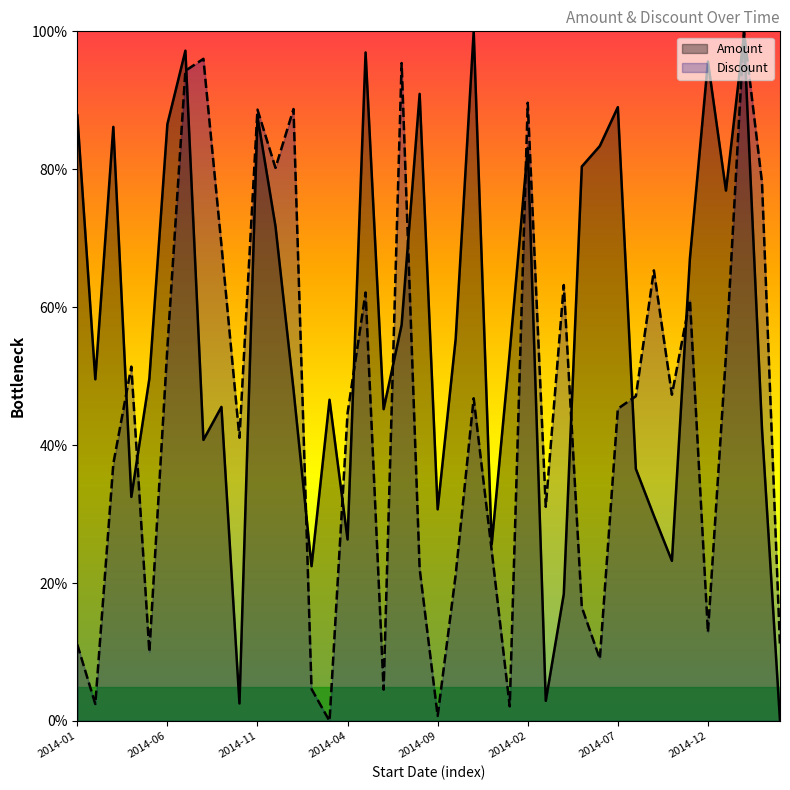

Rank the series at 2014-10 from lowest to highest value.

Amount, Discount